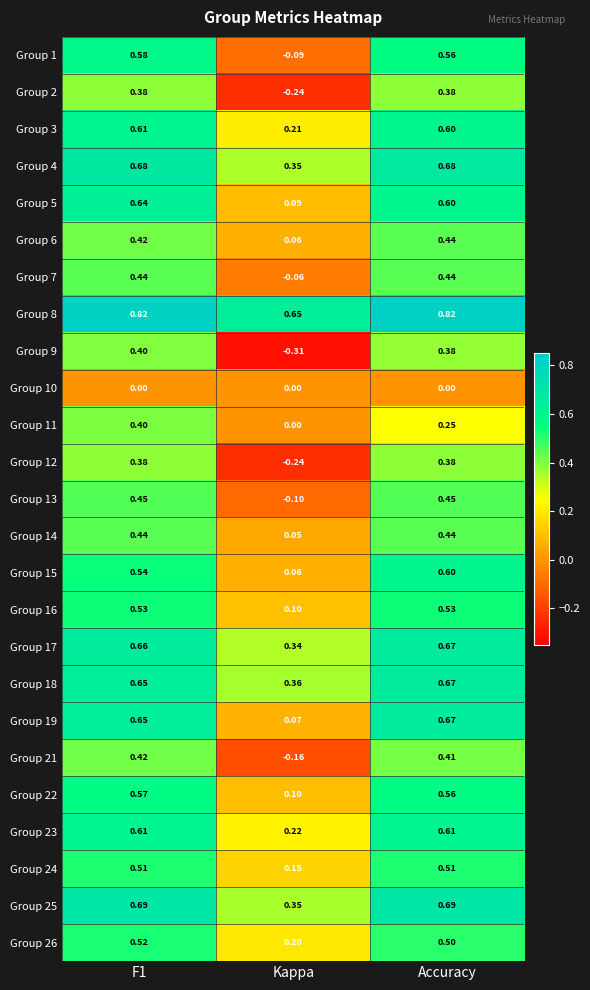

Which series changed the most between F1 and Accuracy?

Group 11